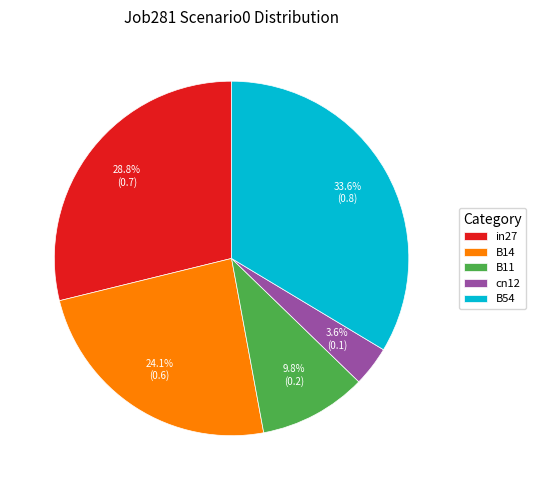

What percentage is the B11 slice, to the nearest percent?

10%